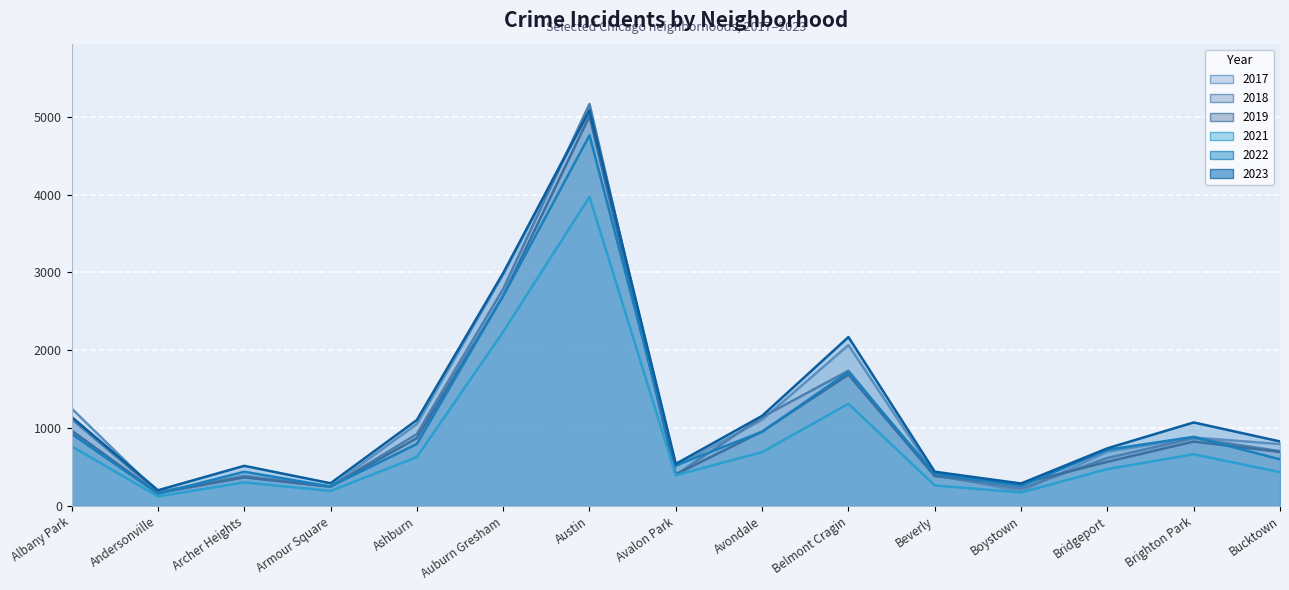

In 2017, how many points are lower than both neighbors (excluding endpoints)?

4